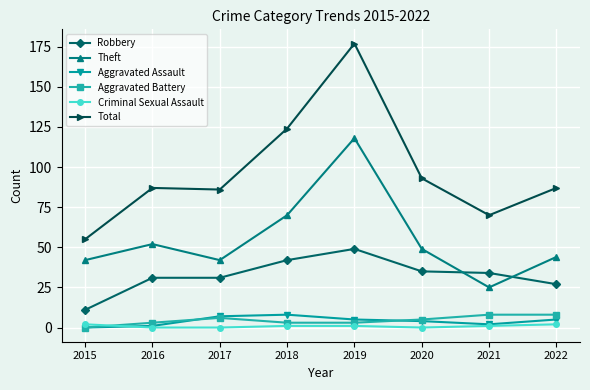

What are all the series names shown in the legend?

Robbery, Theft, Aggravated Assault, Aggravated Battery, Criminal Sexual Assault, Total